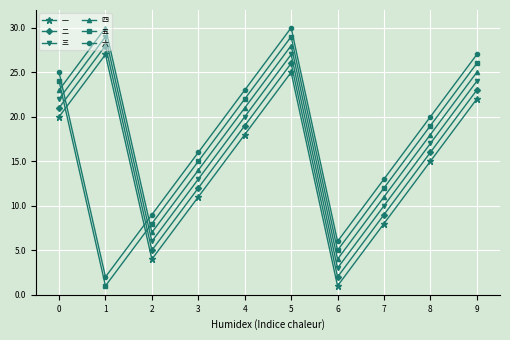

Is this an area chart (filled region under the line)?

No